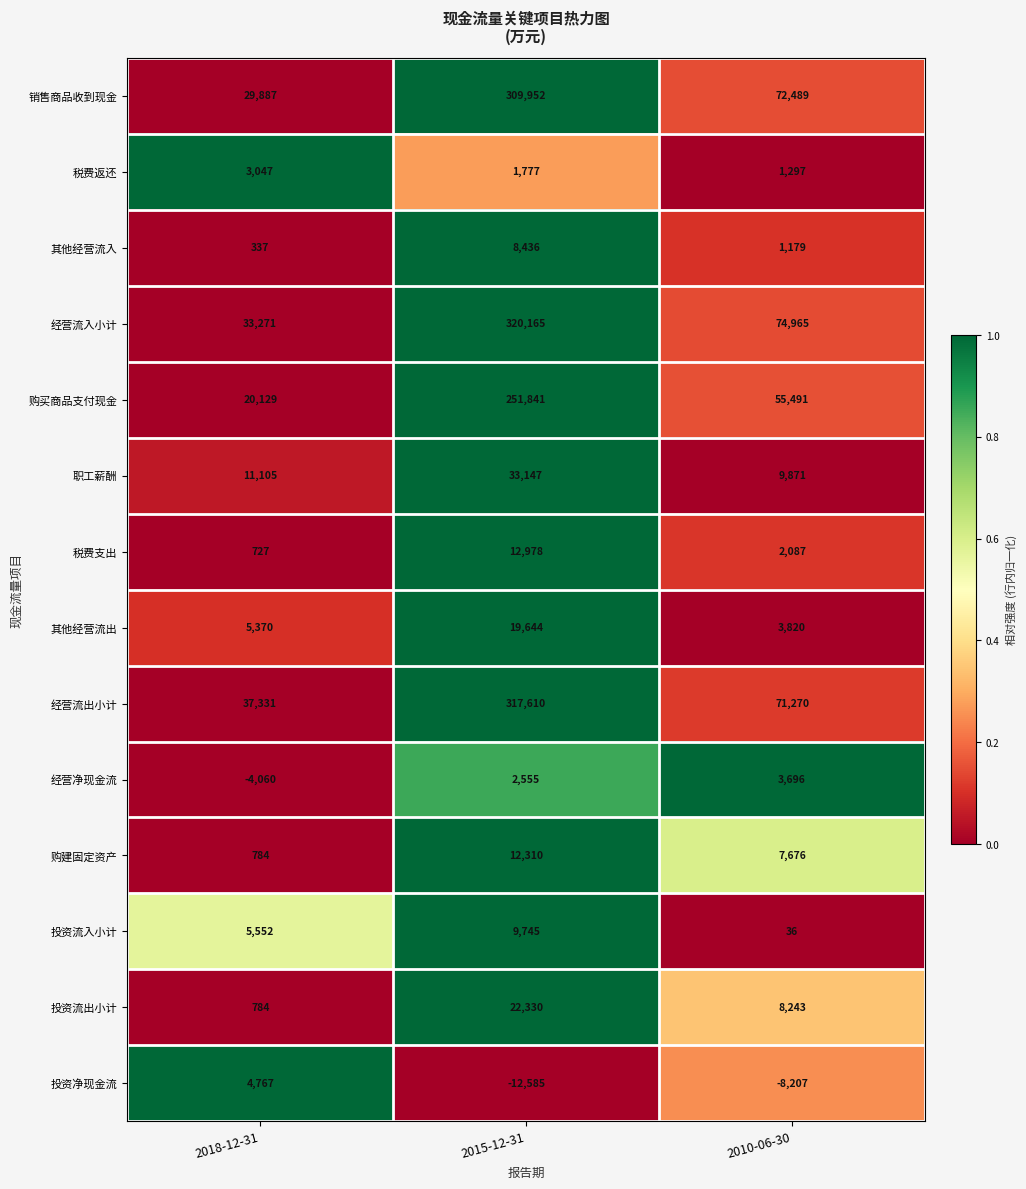

At how many categories does at least one series exceed 0?

3